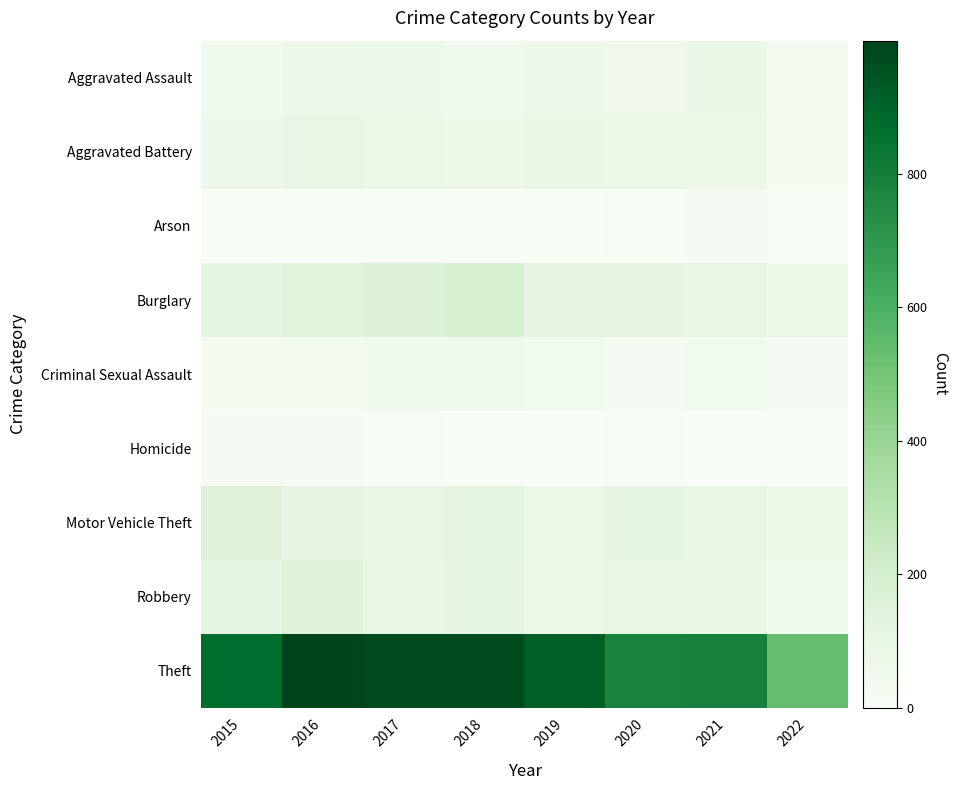

Reading right to left, list all the values displayed in this chart.

Aggravated Assault: 2022=35	2021=86	2020=56	2019=65	2018=43	2017=72	2016=66	2015=54
Aggravated Battery: 2022=31	2021=75	2020=82	2019=88	2018=70	2017=83	2016=93	2015=64
Arson: 2022=4	2021=8	2020=4	2019=2	2018=3	2017=1	2016=2	2015=2
Burglary: 2022=68	2021=95	2020=110	2019=110	2018=176	2017=162	2016=139	2015=121
Criminal Sexual Assault: 2022=19	2021=36	2020=26	2019=36	2018=43	2017=44	2016=28	2015=28
Homicide: 2022=6	2021=2	2020=6	2019=0	2018=2	2017=5	2016=8	2015=13
Motor Vehicle Theft: 2022=68	2021=96	2020=109	2019=84	2018=127	2017=104	2016=110	2015=152
Robbery: 2022=52	2021=105	2020=102	2019=75	2018=107	2017=105	2016=145	2015=117
Theft: 2022=534	2021=791	2020=783	2019=914	2018=977	2017=979	2016=999	2015=874